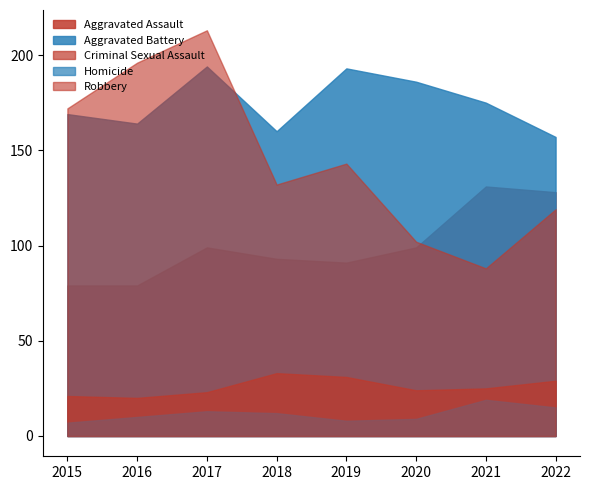

How many lines are shown in the chart?

5